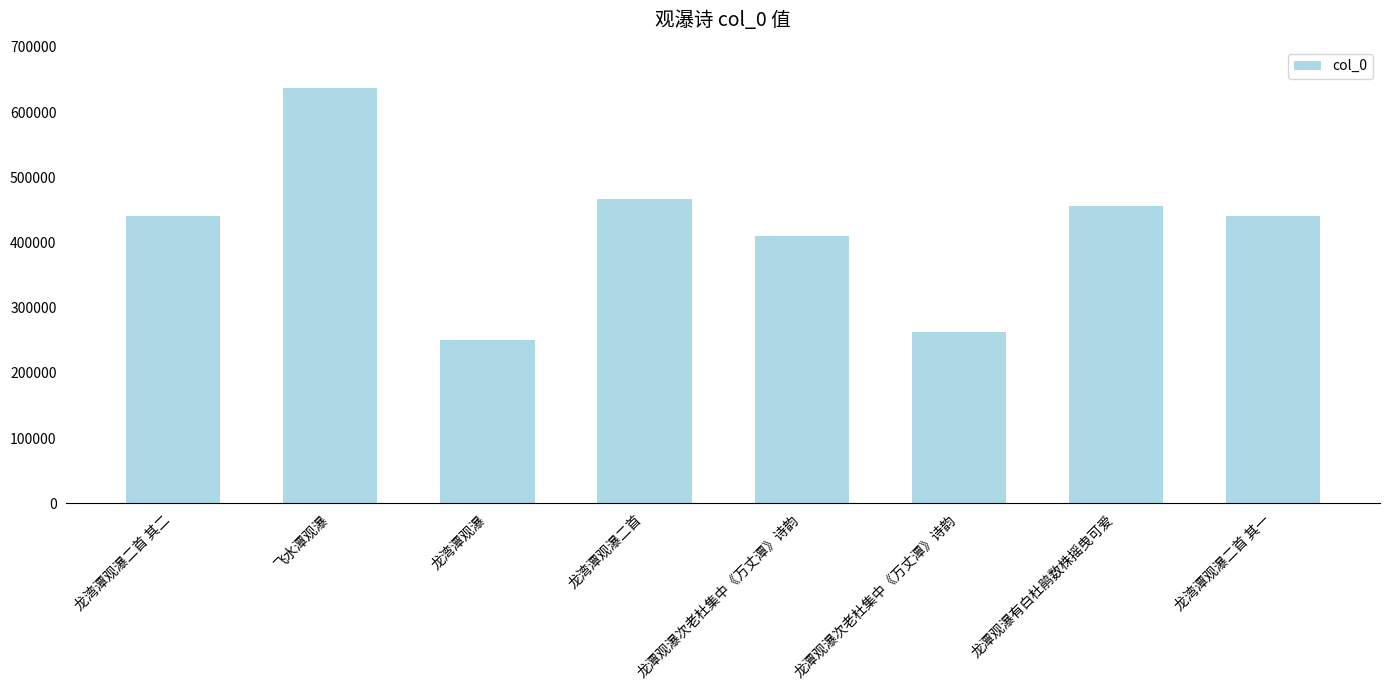

Which label corresponds to the largest value in the chart?

飞水潭观瀑